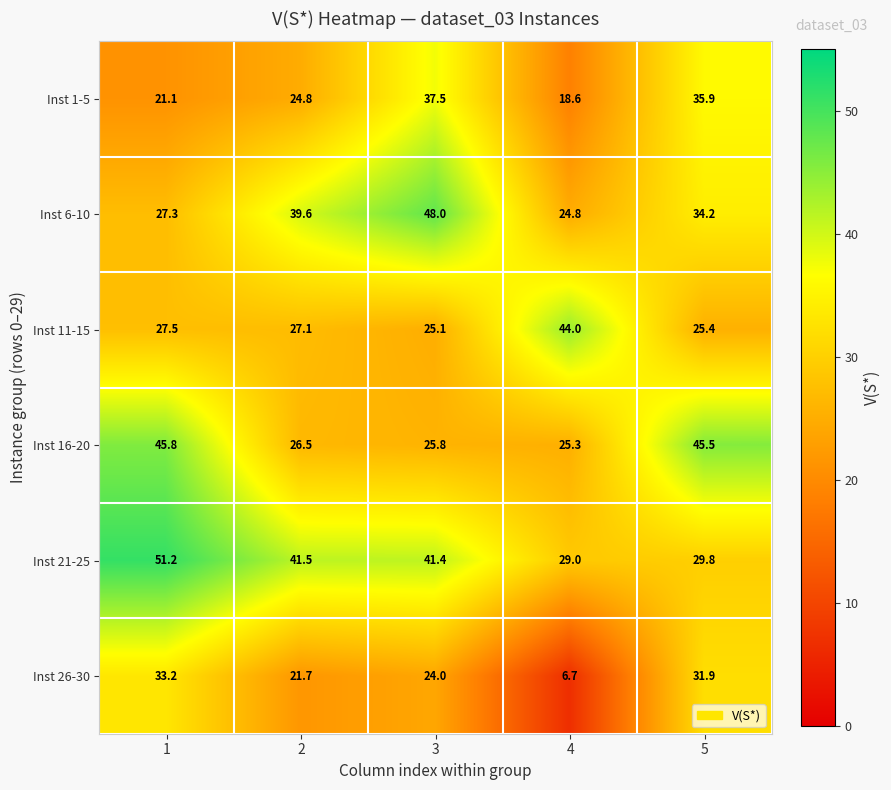

What is the maximum value shown in the chart?

51.2